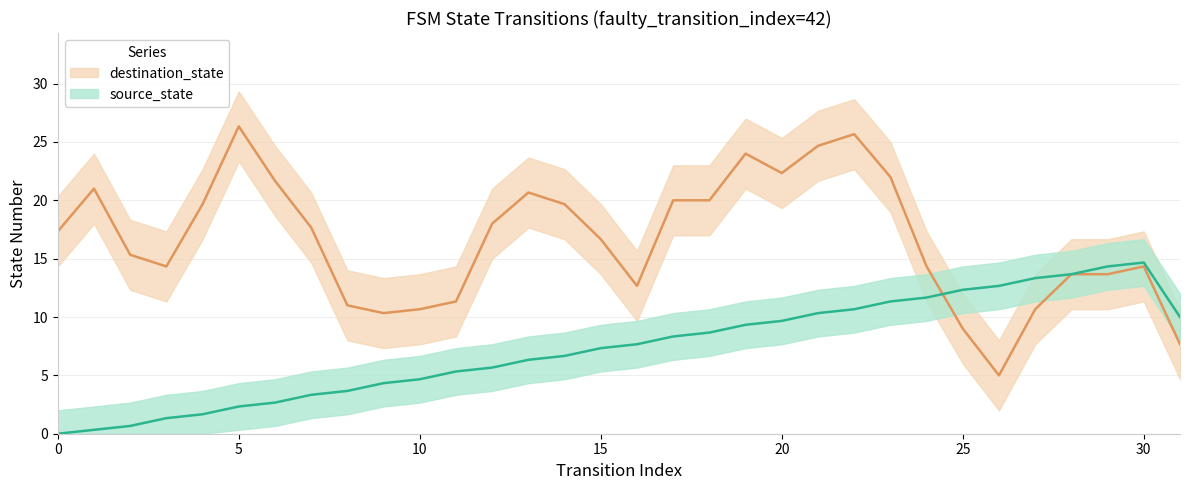

At how many categories does at least one series exceed 15?

18